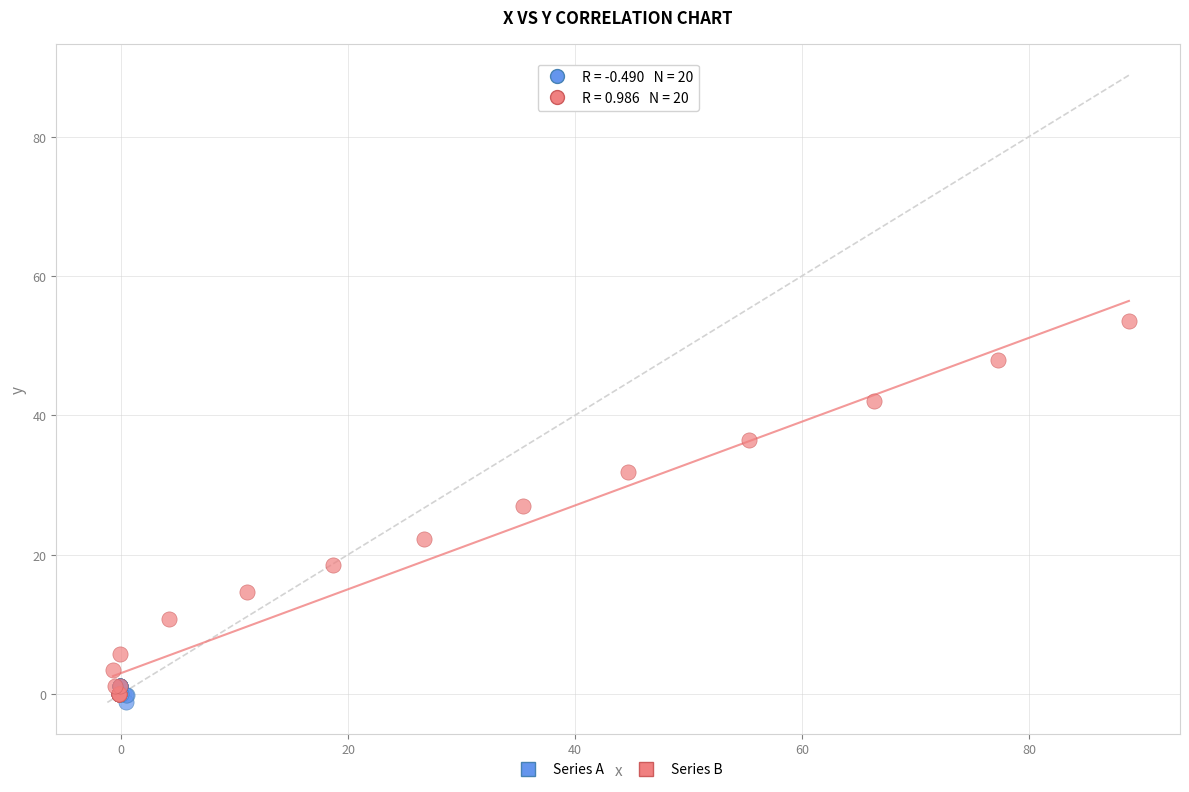

Which series has the largest Y range (max minus min)?

Series B